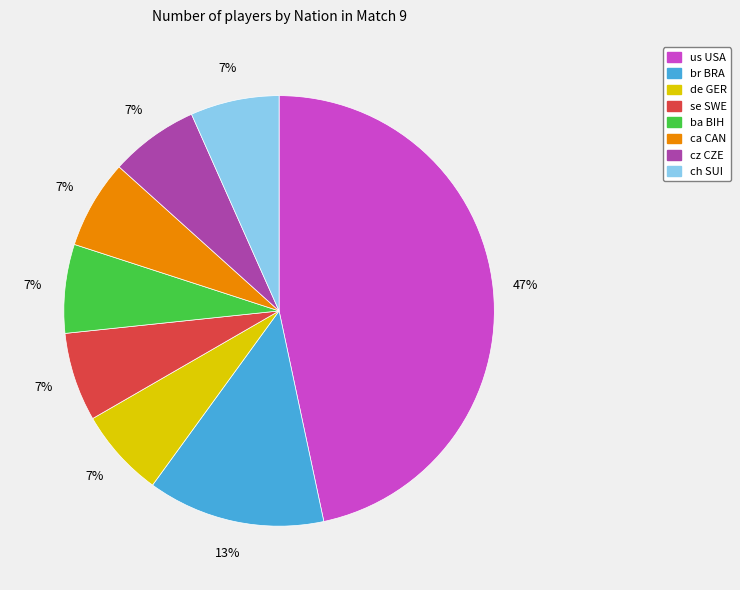

Does de GER account for over 50% of the chart?

No